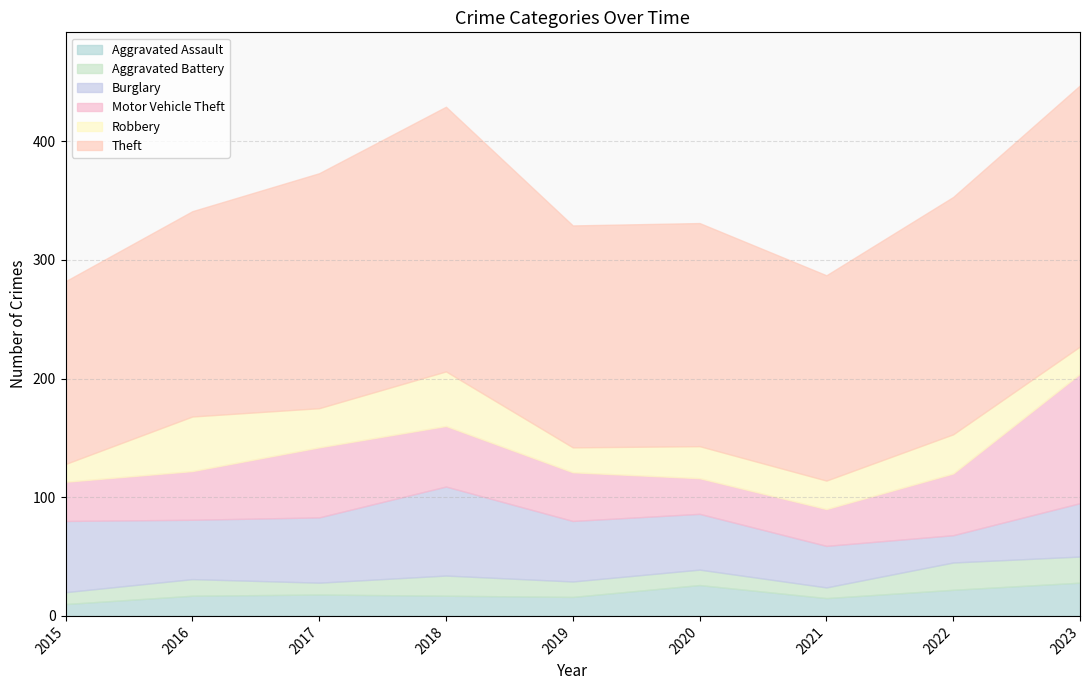

What are all the series names shown in the legend?

Aggravated Assault, Aggravated Battery, Burglary, Motor Vehicle Theft, Robbery, Theft